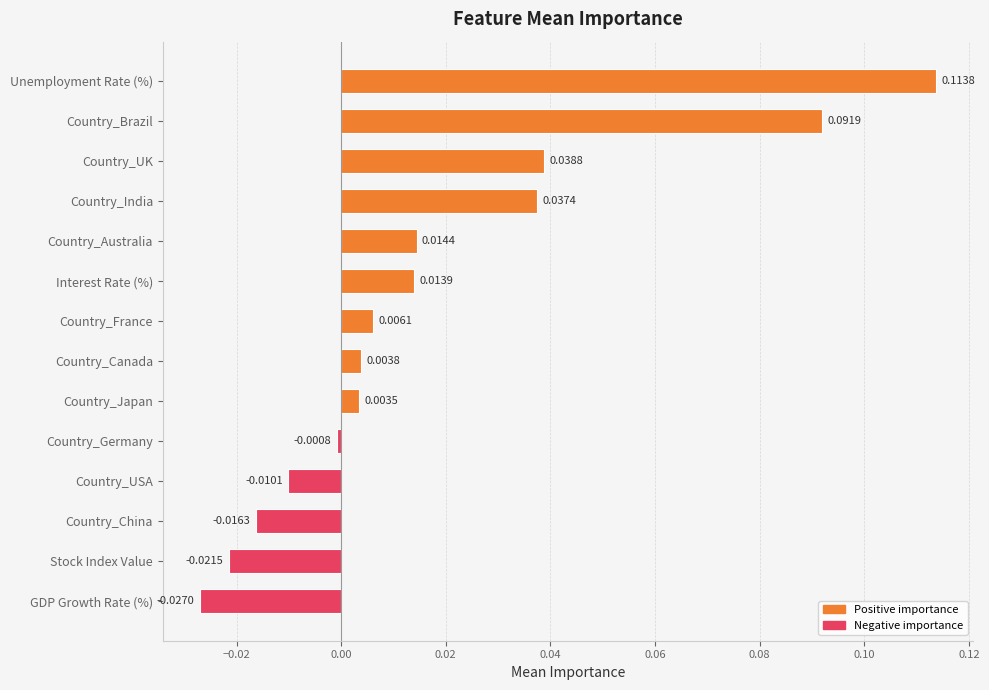

Rank the categories by value from lowest to highest.

GDP Growth Rate (%), Stock Index Value, Country_China, Country_USA, Country_Germany, Country_Japan, Country_Canada, Country_France, Interest Rate (%), Country_Australia, Country_India, Country_UK, Country_Brazil, Unemployment Rate (%)